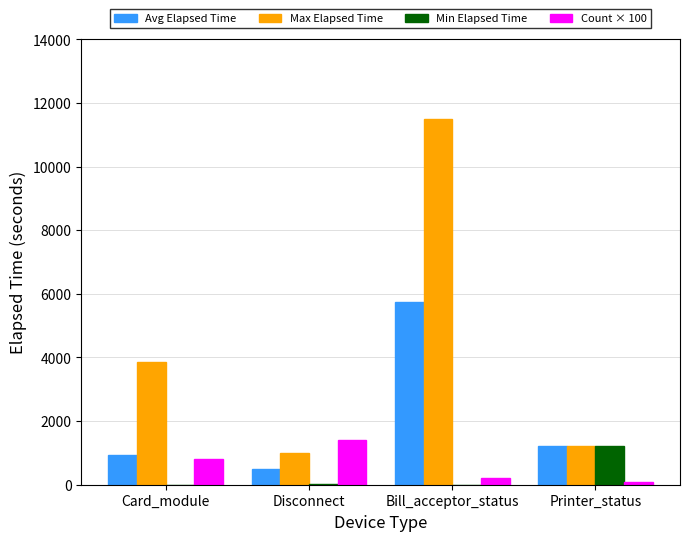

What is the sum of all Max Elapsed Time values?

17575.0